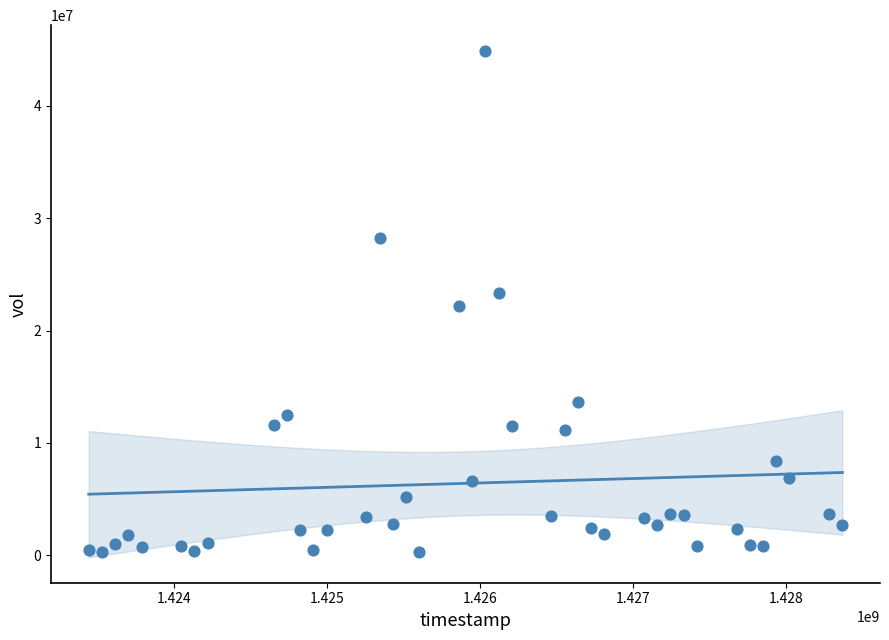

What is the range of Y values (max minus min)?

44597000